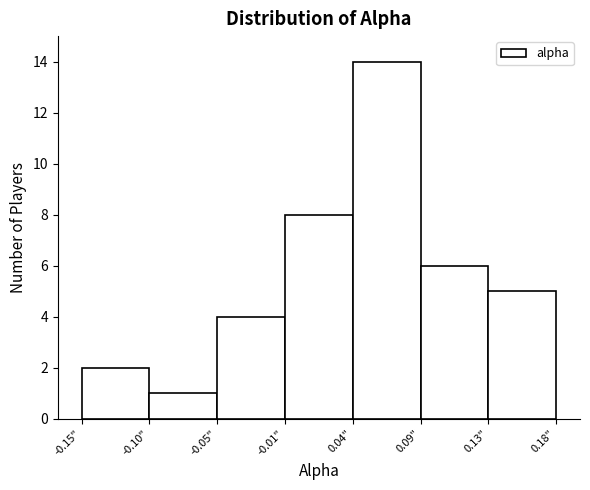

Reading left to right, transcribe all the data shown in this chart.

-0.15"=2	-0.10"=1	-0.05"=4	-0.01"=8	0.04"=14	0.09"=6	0.18"=5